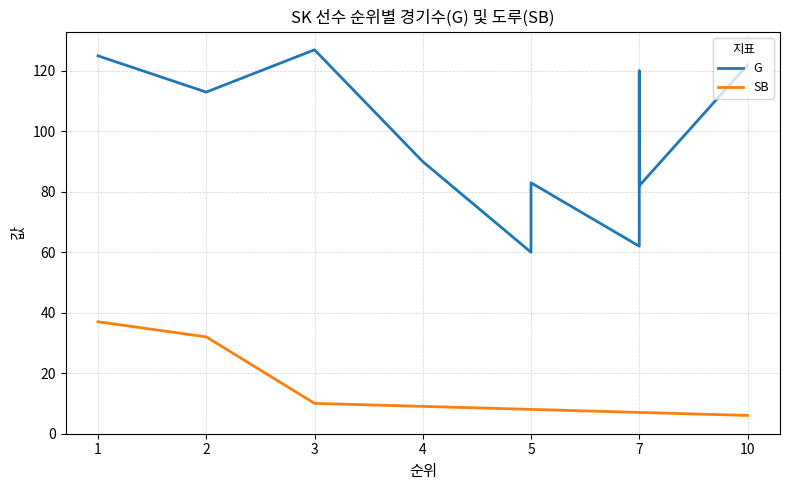

How many lines are shown in the chart?

2